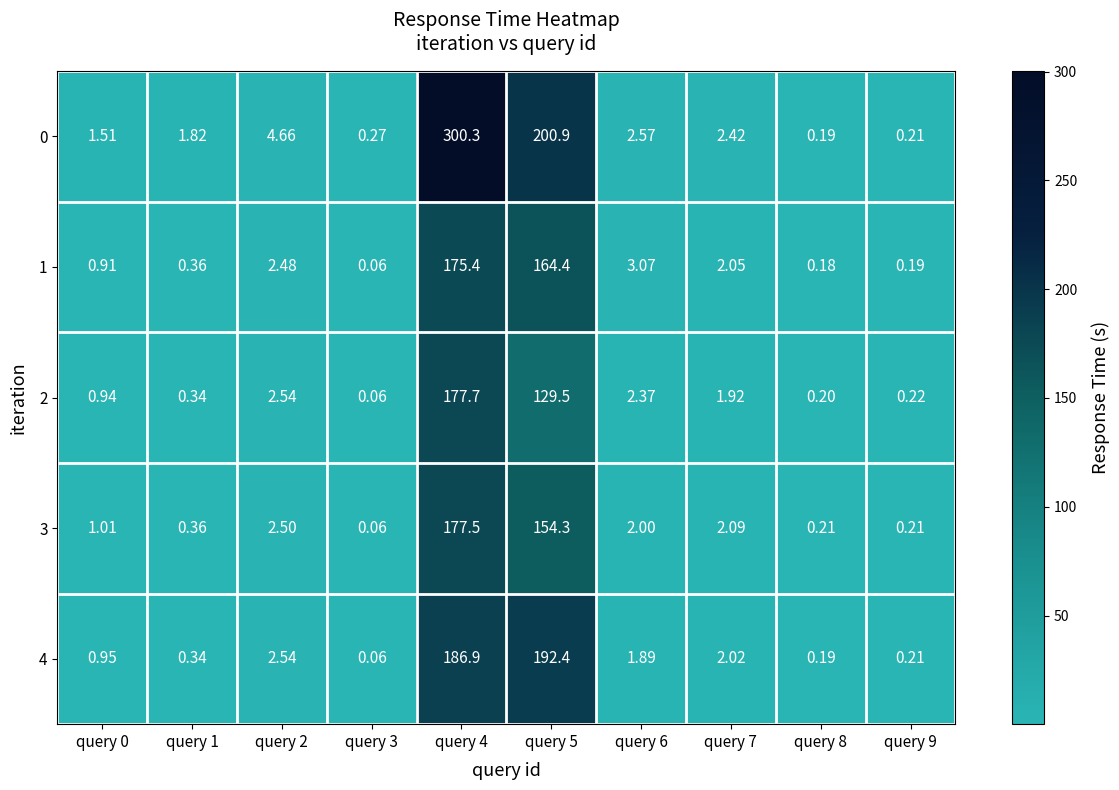

Is the value of 4 at query 2 greater than the value of 3 at query 2?

Yes